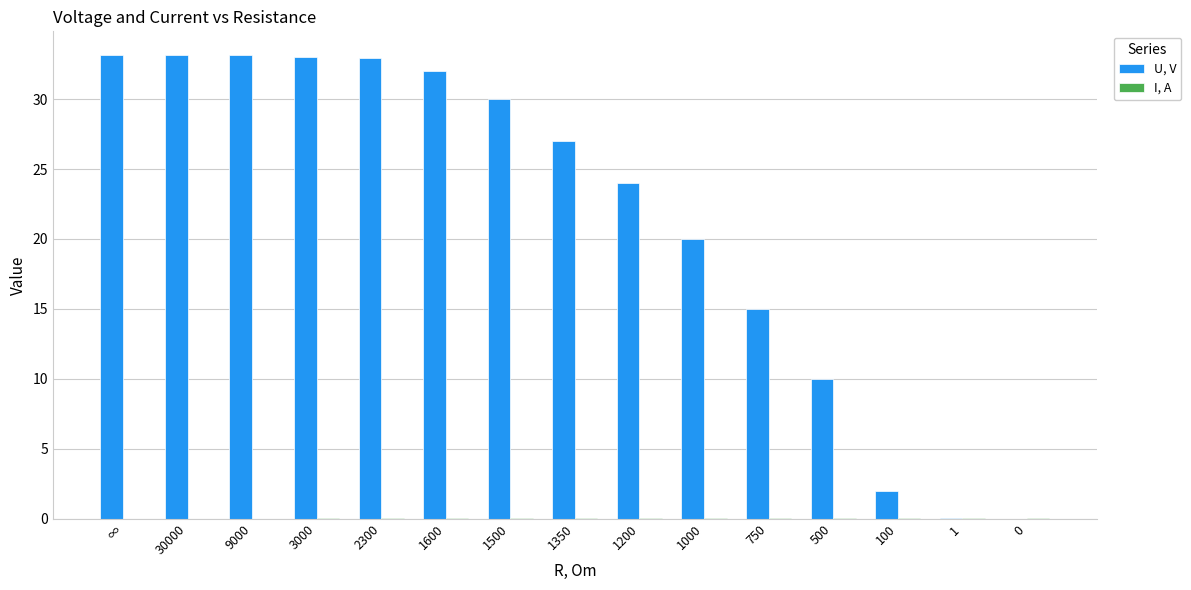

Which series changed the most between ∞ and 500?

U, V